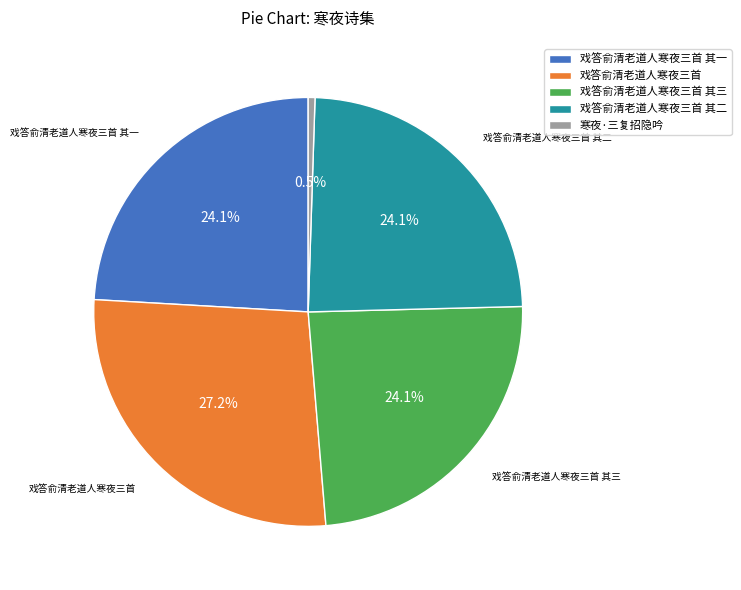

Count the number of slices in the pie.

5